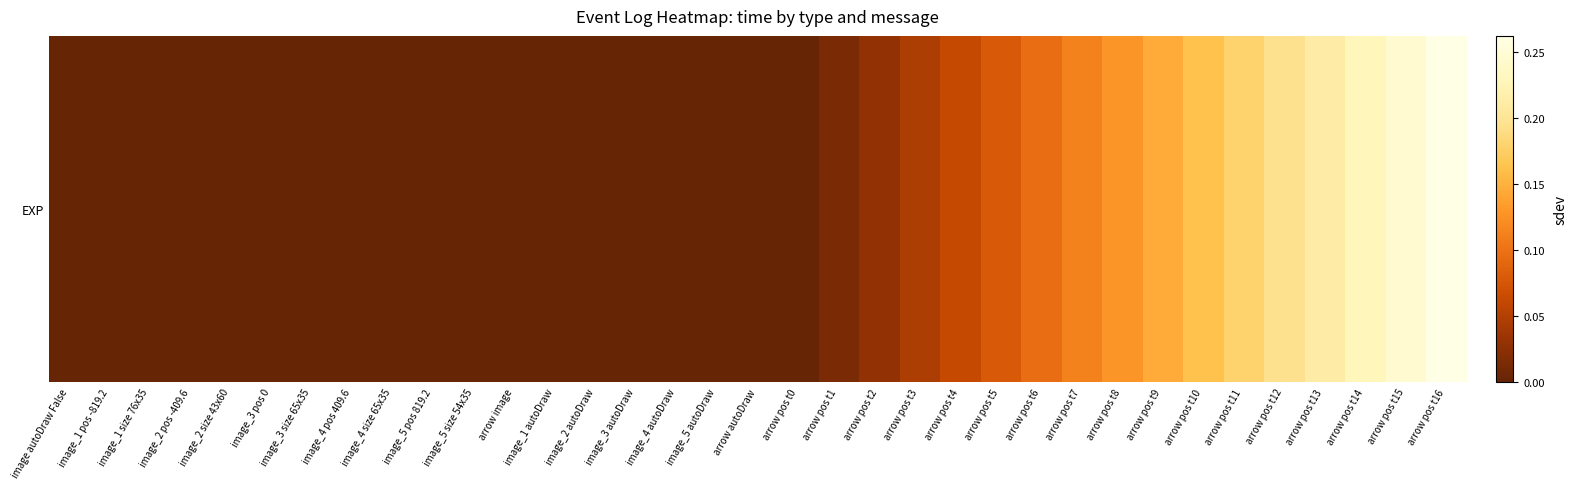

What is the greatest value displayed?

0.3